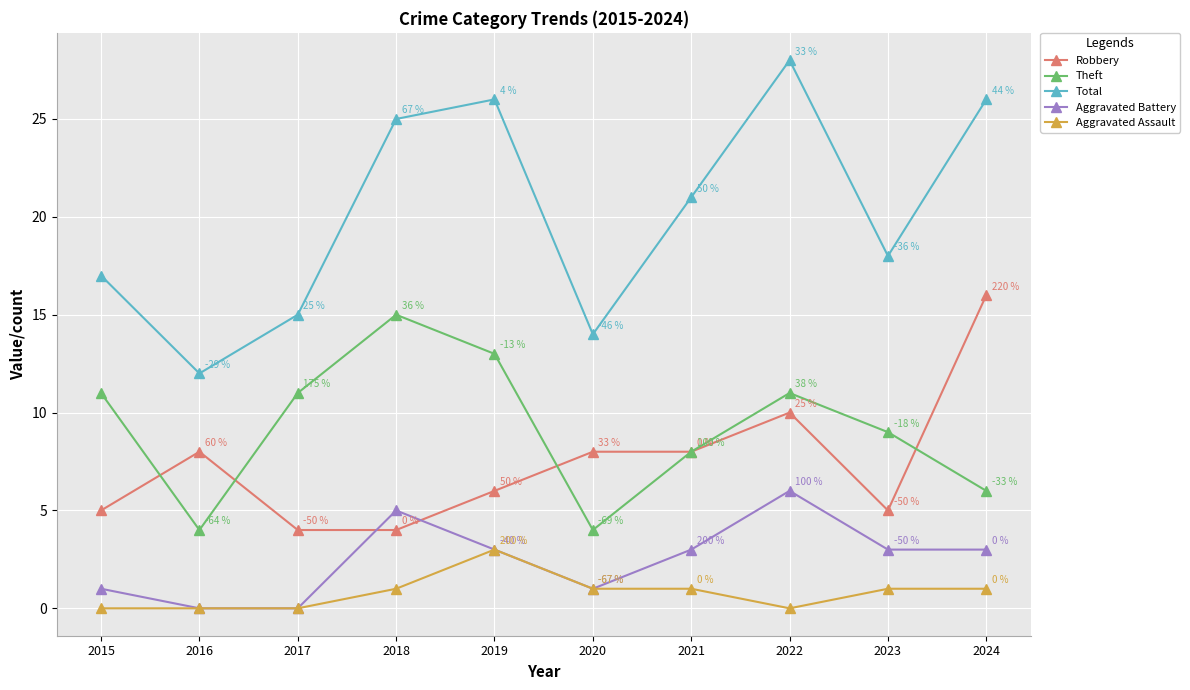

Rank the series by their maximum value, from lowest to highest.

Aggravated Assault, Aggravated Battery, Theft, Robbery, Total